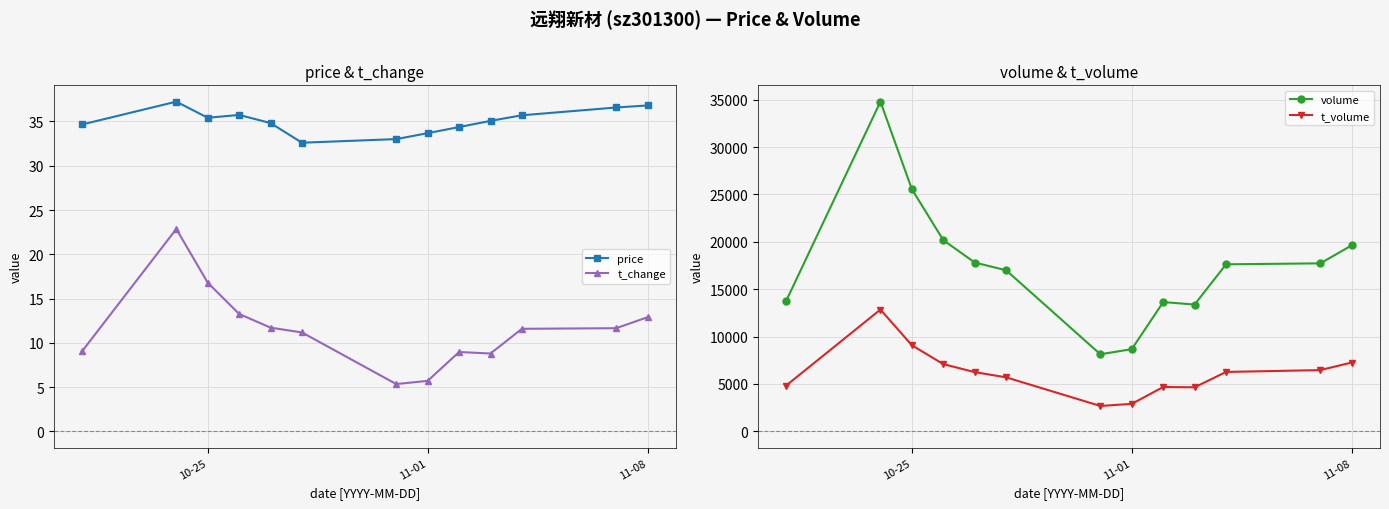

What is the highest value of the t_volume series?

12854